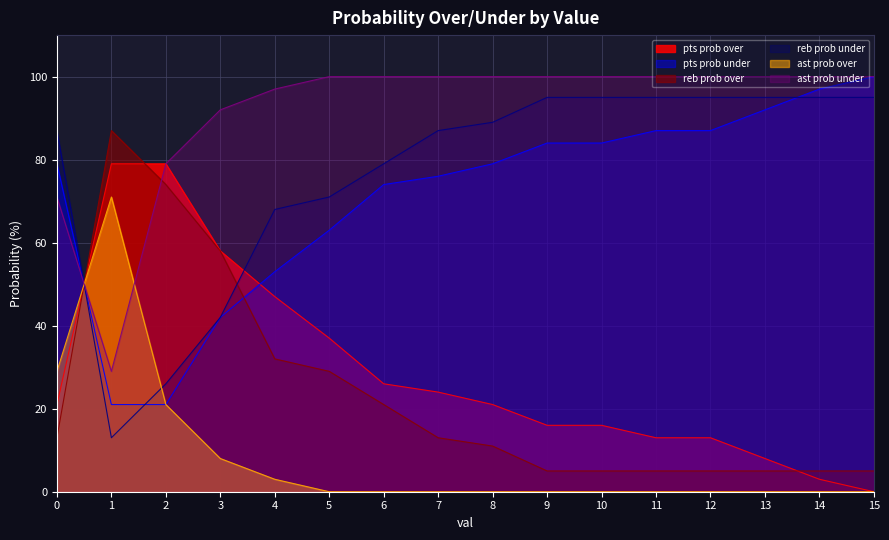

What is the total value across all series at 8?

300